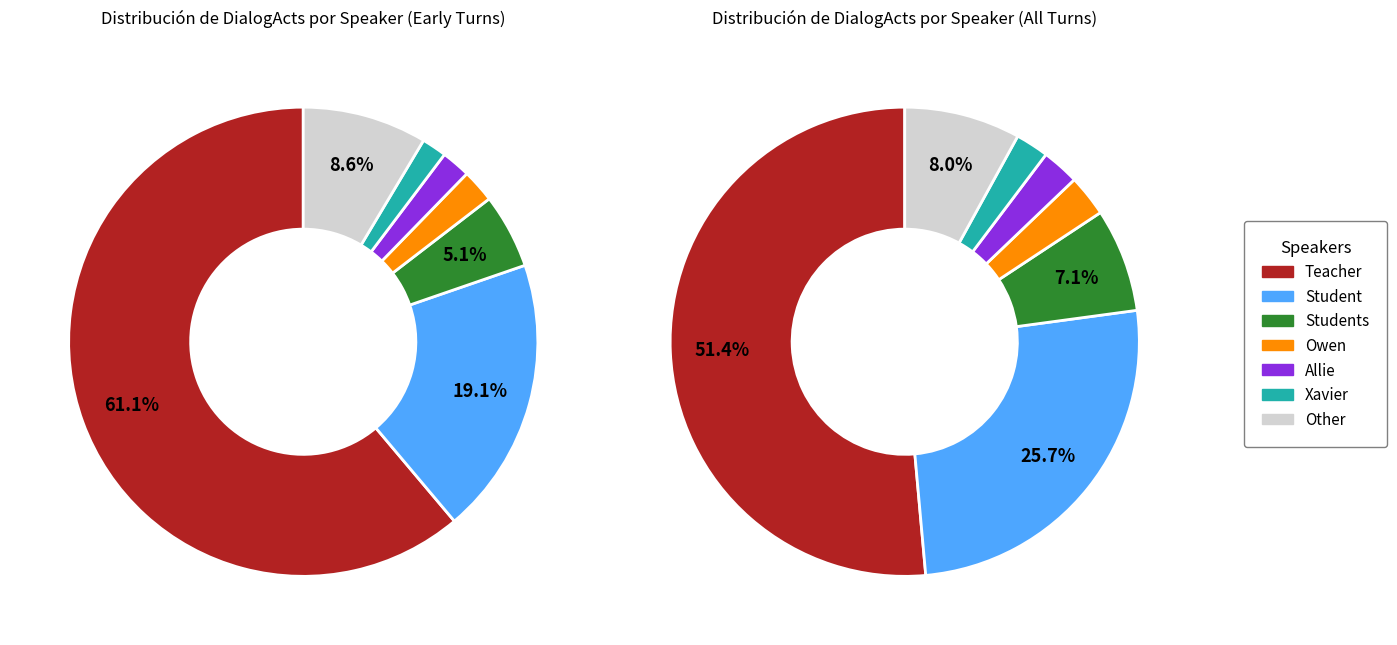

Is there a majority slice in this chart?

Yes